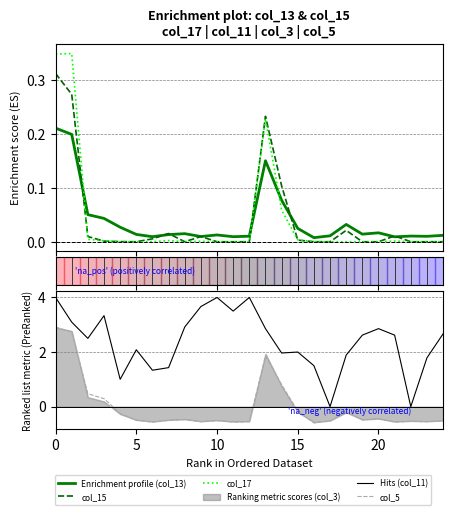

Between 25 and 16, which series saw the biggest shift?

Hits (col_11)